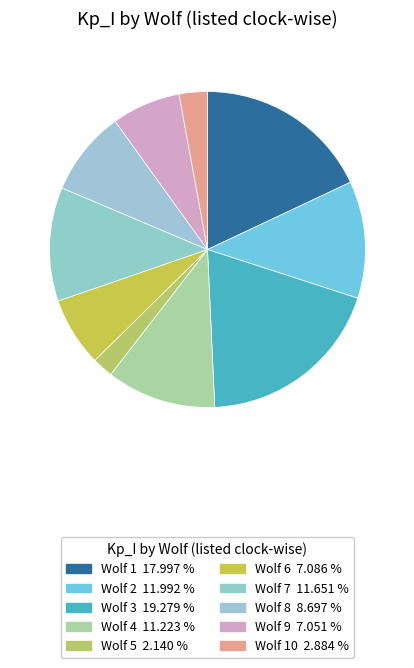

How many slices are in this pie chart?

10